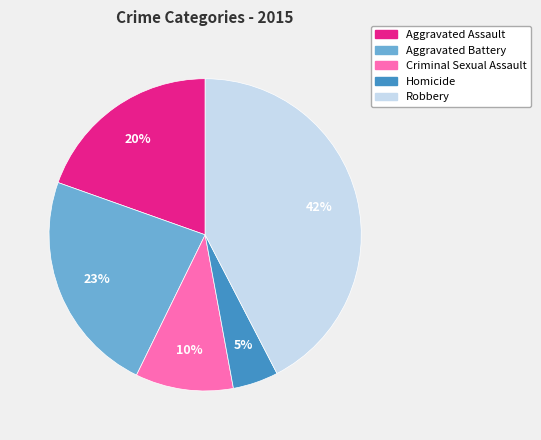

To the nearest percent, what percentage of the pie is Aggravated Battery?

23%